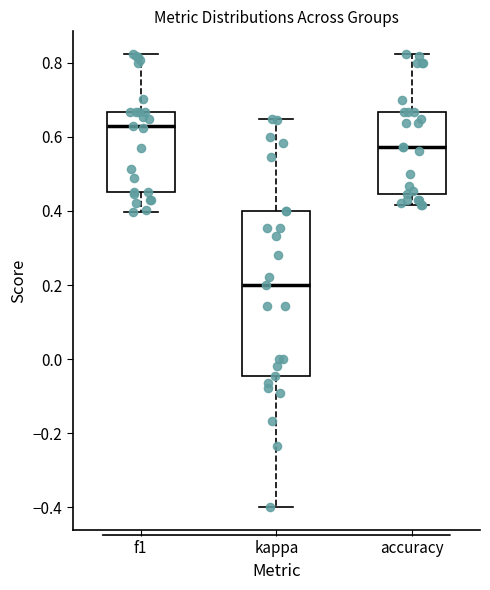

Reading left to right, transcribe this box plot: for each box, give where its median line is, the range the box spans, and where its two whiskers end, as read against the y-axis. The values are not printed on the chart, so give them approximately, as read against the axis.

f1: median 0.62, box 0.46 to 0.66, whiskers 0.40 to 0.82
kappa: median 0.20, box -0.04 to 0.40, whiskers -0.40 to 0.64
accuracy: median 0.58, box 0.44 to 0.66, whiskers 0.42 to 0.82